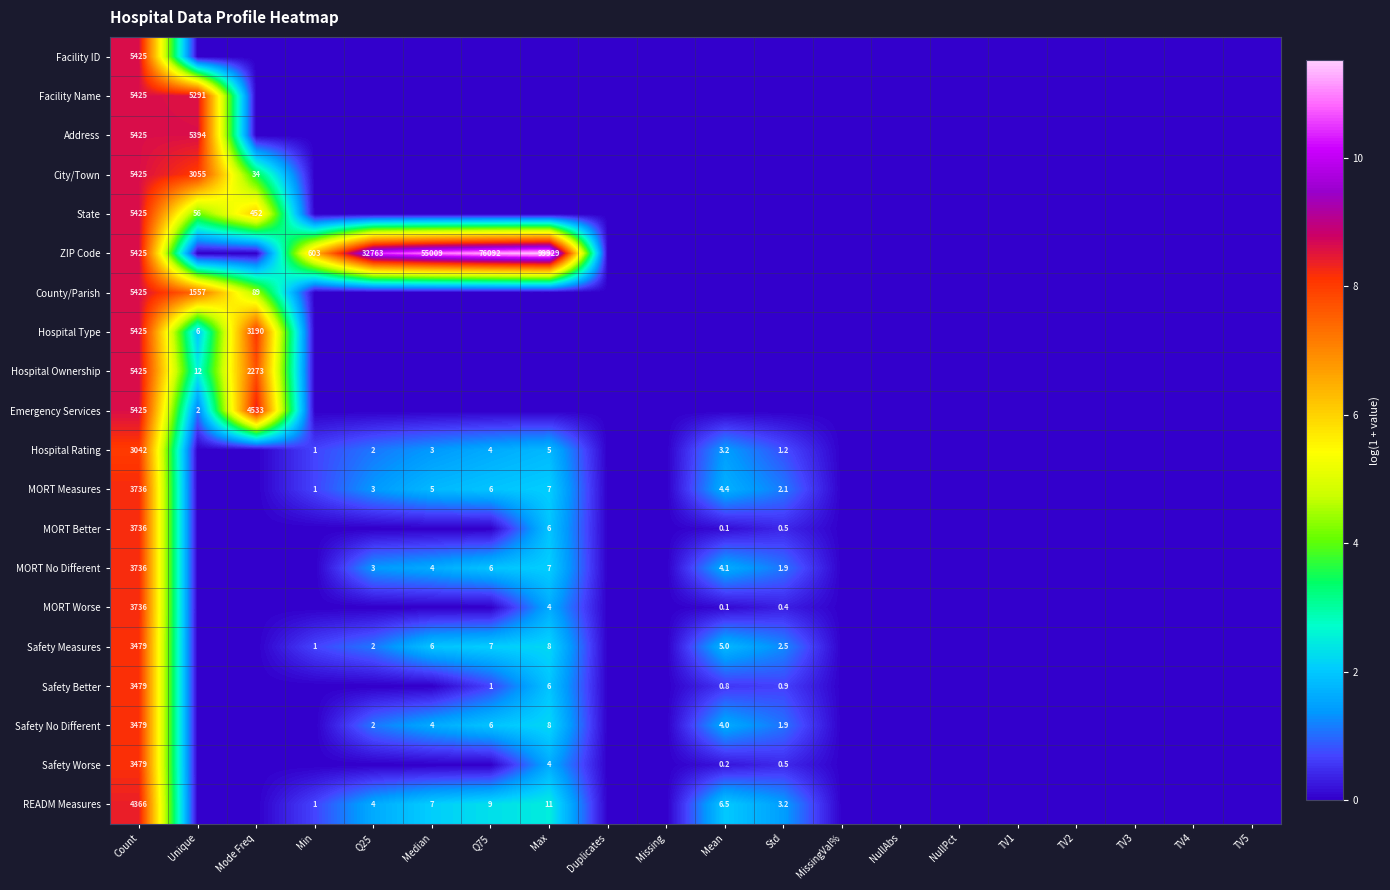

True or false: Hospital Rating has a value of 776.3 at Count.

False